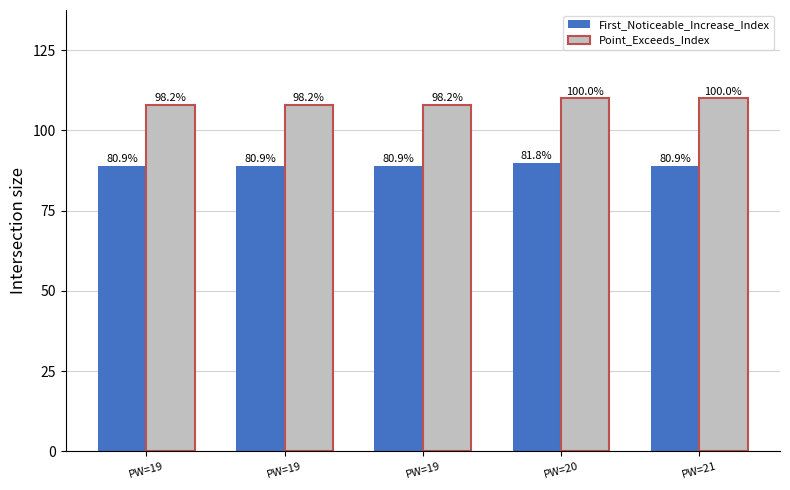

Which series has the largest range (max minus min)?

Point_Exceeds_Index